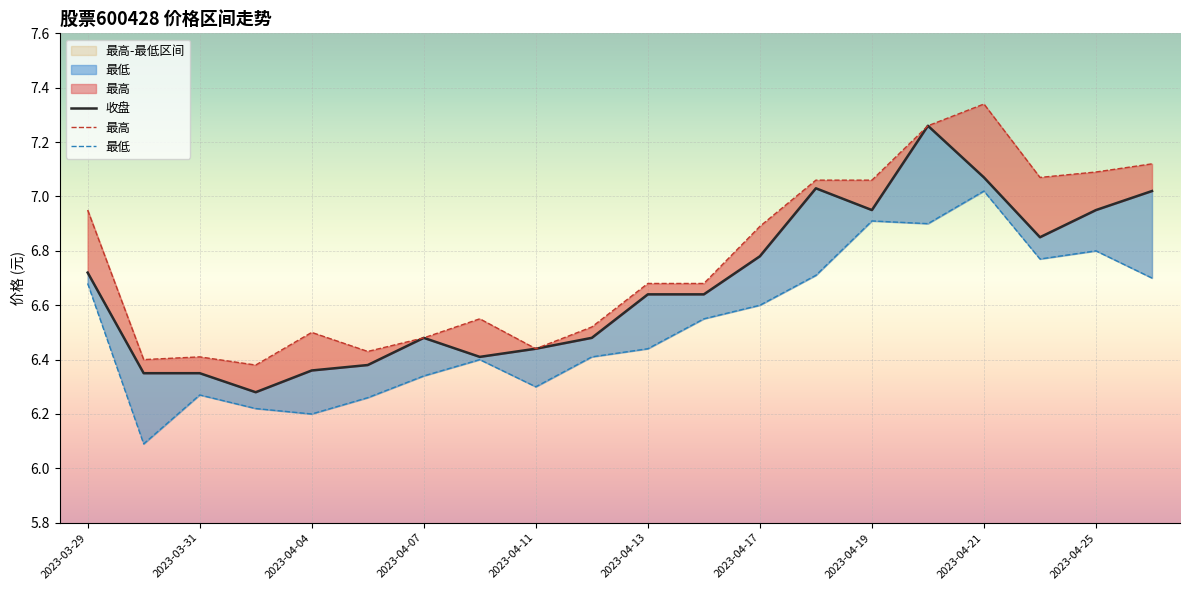

At which category does the chart reach its minimum across all series?

2023-03-30